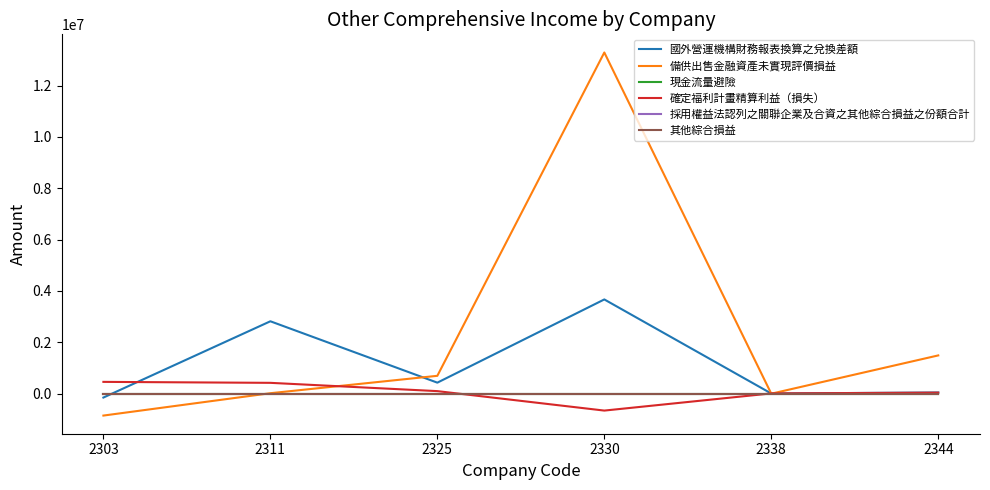

Is this an area chart (filled region under the line)?

No